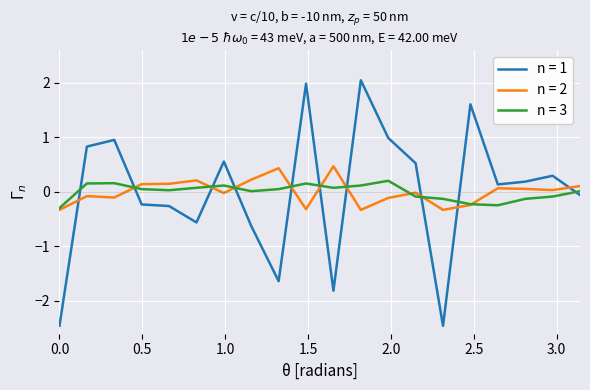

True or false: n = 1 and n = 2 cross at least once.

True